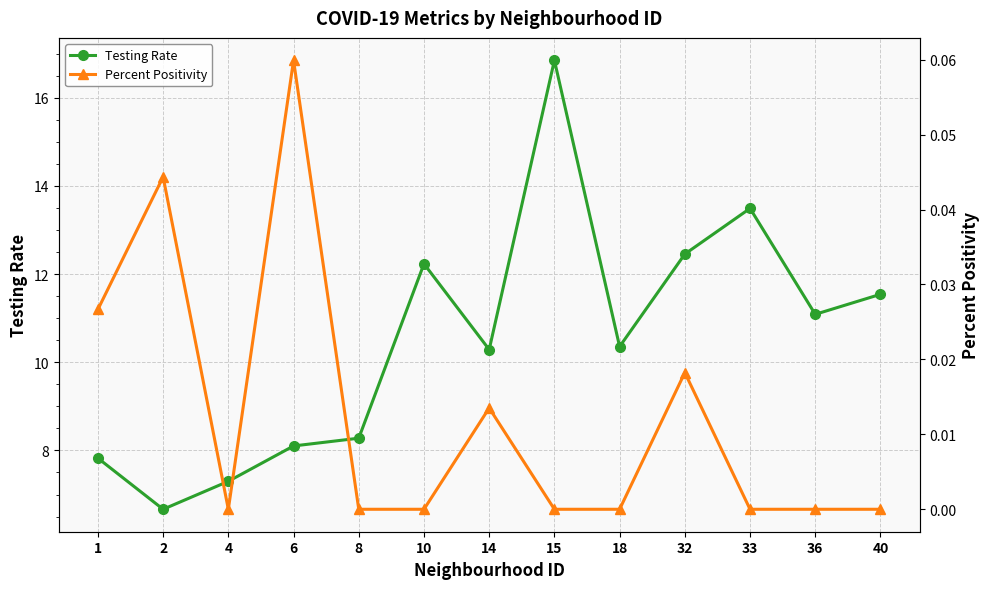

Where is the first local minimum for Testing Rate?

2